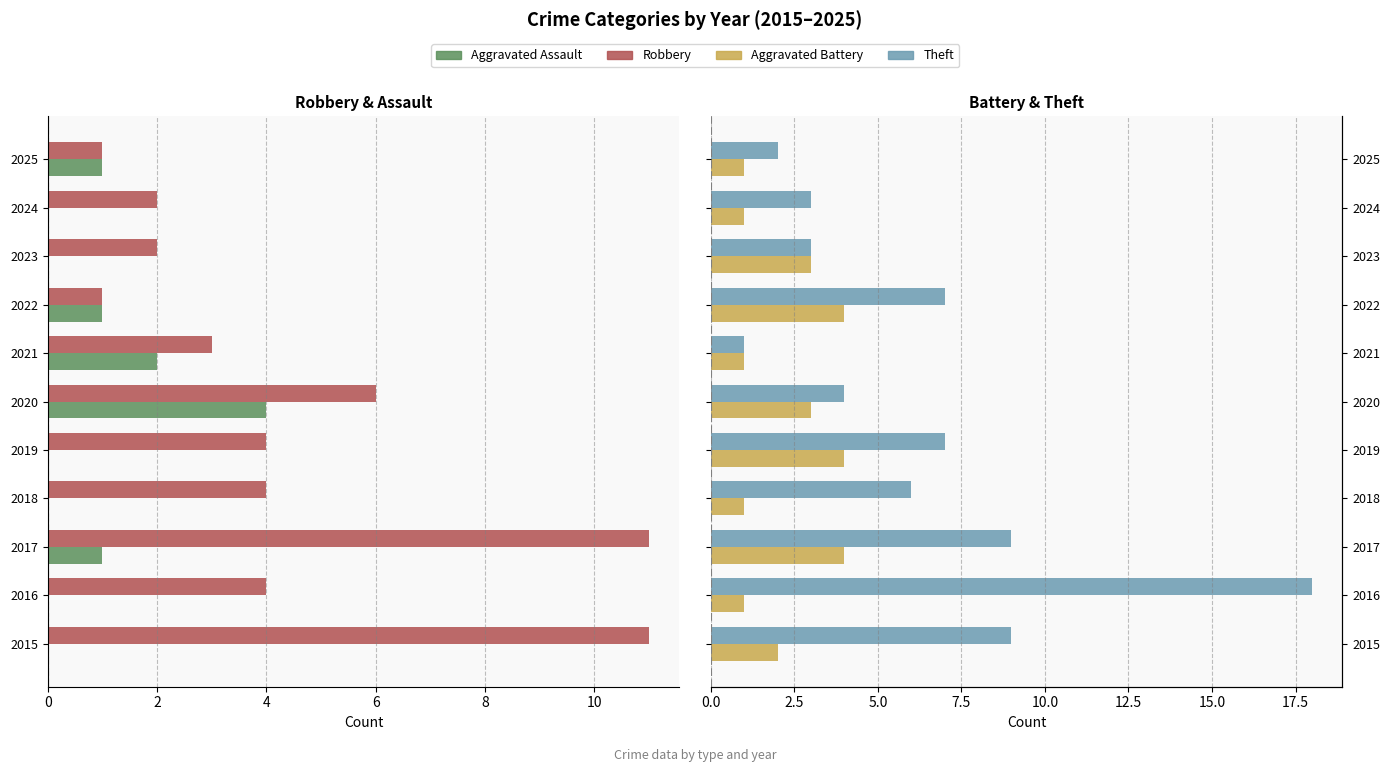

How many series are shown in this chart?

4